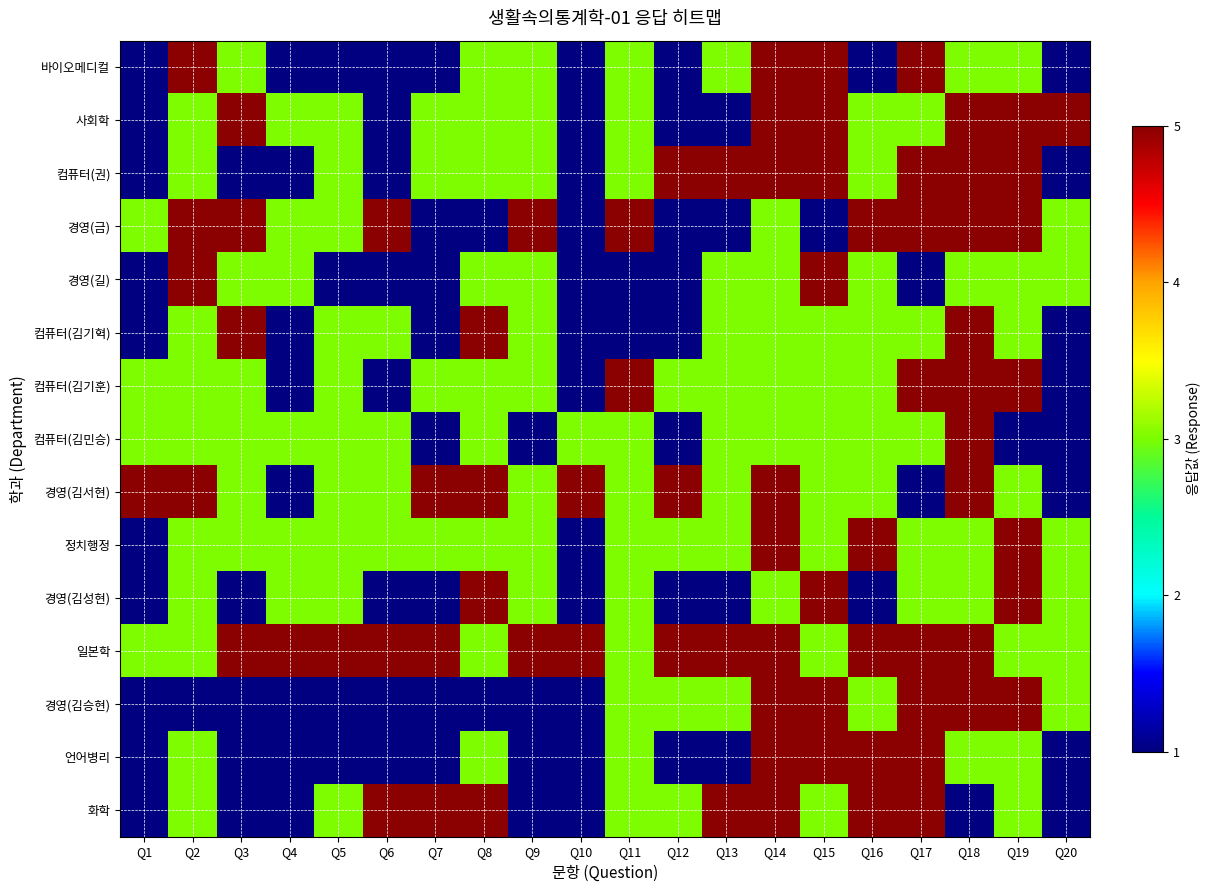

Reading right to left, list all the values displayed in this chart.

바이오메디컬: Q20=0.0	Q19=0.5	Q18=0.5	Q17=1.0	Q16=0.0	Q15=1.0	Q14=1.0	Q13=0.5	Q12=0.0	Q11=0.5	Q10=0.0	Q9=0.5	Q8=0.5	Q7=0.0	Q6=0.0	Q5=0.0	Q4=0.0	Q3=0.5	Q2=1.0	Q1=0.0
사회학: Q20=1.0	Q19=1.0	Q18=1.0	Q17=0.5	Q16=0.5	Q15=1.0	Q14=1.0	Q13=0.0	Q12=0.0	Q11=0.5	Q10=0.0	Q9=0.5	Q8=0.5	Q7=0.5	Q6=0.0	Q5=0.5	Q4=0.5	Q3=1.0	Q2=0.5	Q1=0.0
컴퓨터(권): Q20=0.0	Q19=1.0	Q18=1.0	Q17=1.0	Q16=0.5	Q15=1.0	Q14=1.0	Q13=1.0	Q12=1.0	Q11=0.5	Q10=0.0	Q9=0.5	Q8=0.5	Q7=0.5	Q6=0.0	Q5=0.5	Q4=0.0	Q3=0.0	Q2=0.5	Q1=0.0
경영(금): Q20=0.5	Q19=1.0	Q18=1.0	Q17=1.0	Q16=1.0	Q15=0.0	Q14=0.5	Q13=0.0	Q12=0.0	Q11=1.0	Q10=0.0	Q9=1.0	Q8=0.0	Q7=0.0	Q6=1.0	Q5=0.5	Q4=0.5	Q3=1.0	Q2=1.0	Q1=0.5
경영(길): Q20=0.5	Q19=0.5	Q18=0.5	Q17=0.0	Q16=0.5	Q15=1.0	Q14=0.5	Q13=0.5	Q12=0.0	Q11=0.0	Q10=0.0	Q9=0.5	Q8=0.5	Q7=0.0	Q6=0.0	Q5=0.0	Q4=0.5	Q3=0.5	Q2=1.0	Q1=0.0
컴퓨터(김기혁): Q20=0.0	Q19=0.5	Q18=1.0	Q17=0.5	Q16=0.5	Q15=0.5	Q14=0.5	Q13=0.5	Q12=0.0	Q11=0.0	Q10=0.0	Q9=0.5	Q8=1.0	Q7=0.0	Q6=0.5	Q5=0.5	Q4=0.0	Q3=1.0	Q2=0.5	Q1=0.0
컴퓨터(김기훈): Q20=0.0	Q19=1.0	Q18=1.0	Q17=1.0	Q16=0.5	Q15=0.5	Q14=0.5	Q13=0.5	Q12=0.5	Q11=1.0	Q10=0.0	Q9=0.5	Q8=0.5	Q7=0.5	Q6=0.0	Q5=0.5	Q4=0.0	Q3=0.5	Q2=0.5	Q1=0.5
컴퓨터(김민승): Q20=0.0	Q19=0.0	Q18=1.0	Q17=0.5	Q16=0.5	Q15=0.5	Q14=0.5	Q13=0.5	Q12=0.0	Q11=0.5	Q10=0.5	Q9=0.0	Q8=0.5	Q7=0.0	Q6=0.5	Q5=0.5	Q4=0.5	Q3=0.5	Q2=0.5	Q1=0.5
경영(김서현): Q20=0.0	Q19=0.5	Q18=1.0	Q17=0.0	Q16=0.5	Q15=0.5	Q14=1.0	Q13=0.5	Q12=1.0	Q11=0.5	Q10=1.0	Q9=0.5	Q8=1.0	Q7=1.0	Q6=0.5	Q5=0.5	Q4=0.0	Q3=0.5	Q2=1.0	Q1=1.0
정치행정: Q20=0.5	Q19=1.0	Q18=0.5	Q17=0.5	Q16=1.0	Q15=0.5	Q14=1.0	Q13=0.5	Q12=0.5	Q11=0.5	Q10=0.0	Q9=0.5	Q8=0.5	Q7=0.5	Q6=0.5	Q5=0.5	Q4=0.5	Q3=0.5	Q2=0.5	Q1=0.0
경영(김성현): Q20=0.5	Q19=1.0	Q18=0.5	Q17=0.5	Q16=0.0	Q15=1.0	Q14=0.5	Q13=0.0	Q12=0.0	Q11=0.5	Q10=0.0	Q9=0.5	Q8=1.0	Q7=0.0	Q6=0.0	Q5=0.5	Q4=0.5	Q3=0.0	Q2=0.5	Q1=0.0
일본학: Q20=0.5	Q19=0.5	Q18=1.0	Q17=1.0	Q16=1.0	Q15=0.5	Q14=1.0	Q13=1.0	Q12=1.0	Q11=0.5	Q10=1.0	Q9=1.0	Q8=0.5	Q7=1.0	Q6=1.0	Q5=1.0	Q4=1.0	Q3=1.0	Q2=0.5	Q1=0.5
경영(김승현): Q20=0.5	Q19=1.0	Q18=1.0	Q17=1.0	Q16=0.5	Q15=1.0	Q14=1.0	Q13=0.5	Q12=0.5	Q11=0.5	Q10=0.0	Q9=0.0	Q8=0.0	Q7=0.0	Q6=0.0	Q5=0.0	Q4=0.0	Q3=0.0	Q2=0.0	Q1=0.0
언어병리: Q20=0.0	Q19=0.5	Q18=0.5	Q17=1.0	Q16=1.0	Q15=1.0	Q14=1.0	Q13=0.0	Q12=0.0	Q11=0.5	Q10=0.0	Q9=0.0	Q8=0.5	Q7=0.0	Q6=0.0	Q5=0.0	Q4=0.0	Q3=0.0	Q2=0.5	Q1=0.0
화학: Q20=0.0	Q19=0.5	Q18=0.0	Q17=1.0	Q16=1.0	Q15=0.5	Q14=1.0	Q13=1.0	Q12=0.5	Q11=0.5	Q10=0.0	Q9=0.0	Q8=1.0	Q7=1.0	Q6=1.0	Q5=0.5	Q4=0.0	Q3=0.0	Q2=0.5	Q1=0.0